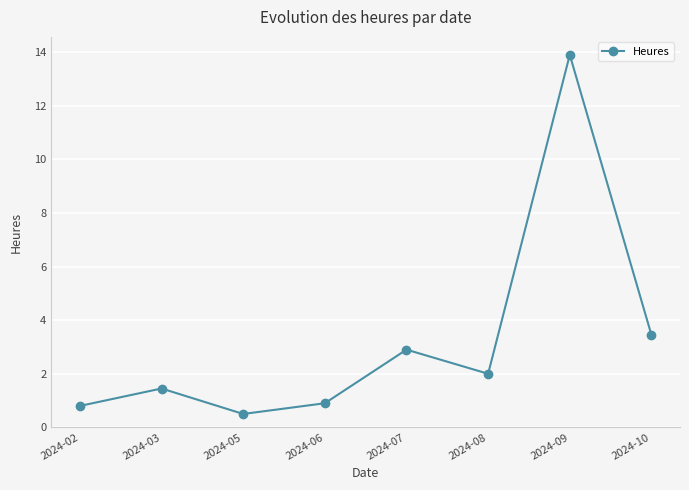

How many data points are less than 2?

4